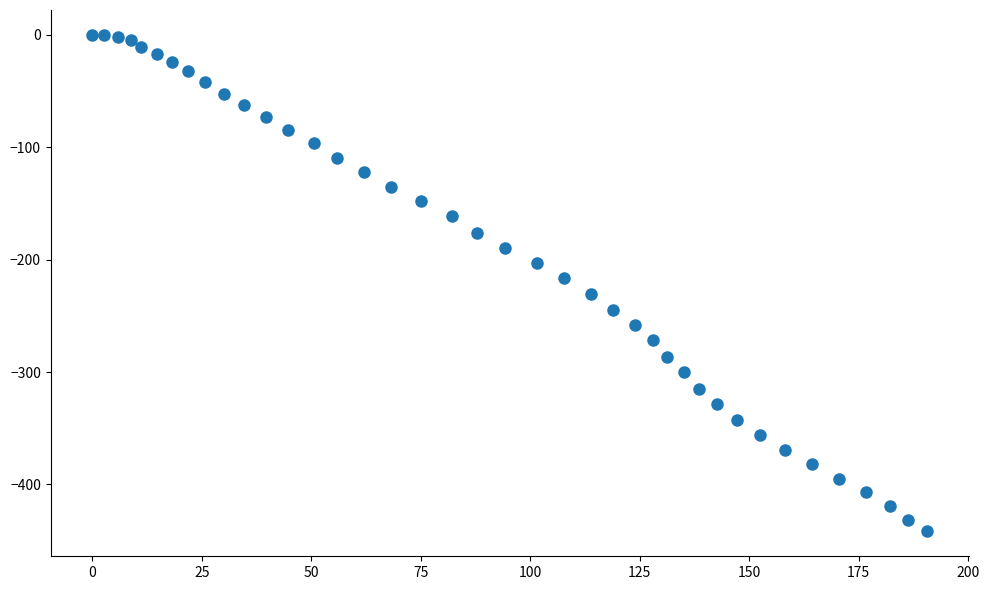

What is the range of Y values (max minus min)?

441.8